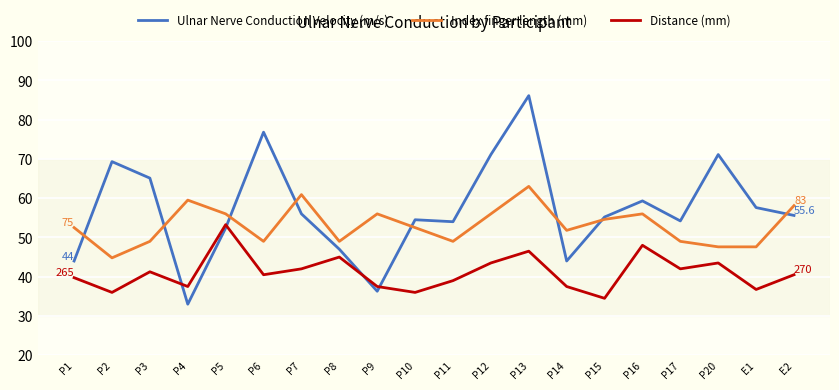

What is the sum of all Distance (mm) values?

820.5